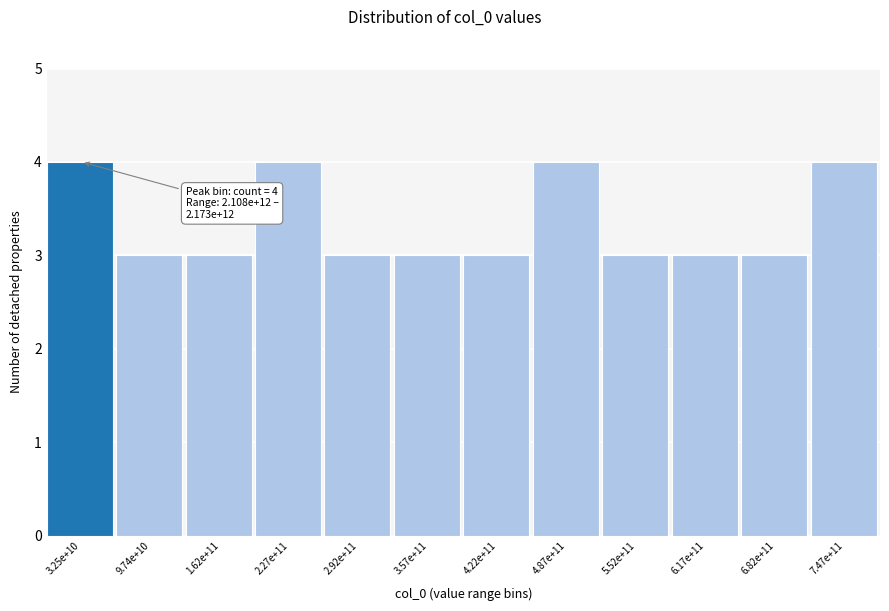

Reading left to right, extract all data points from this chart.

4	3	3	4	3	3	3	4	3	3	3	4